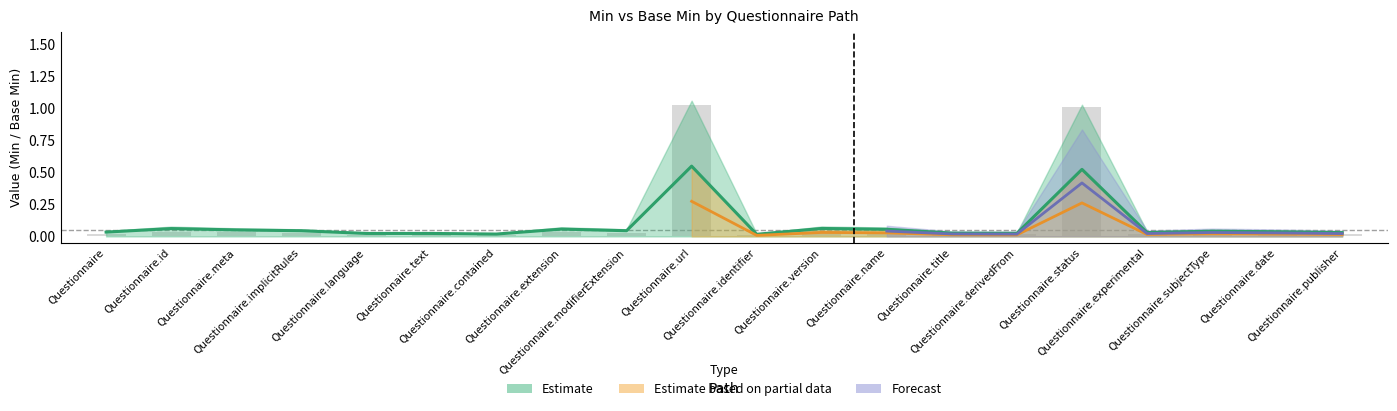

How many bars are there in total?

20